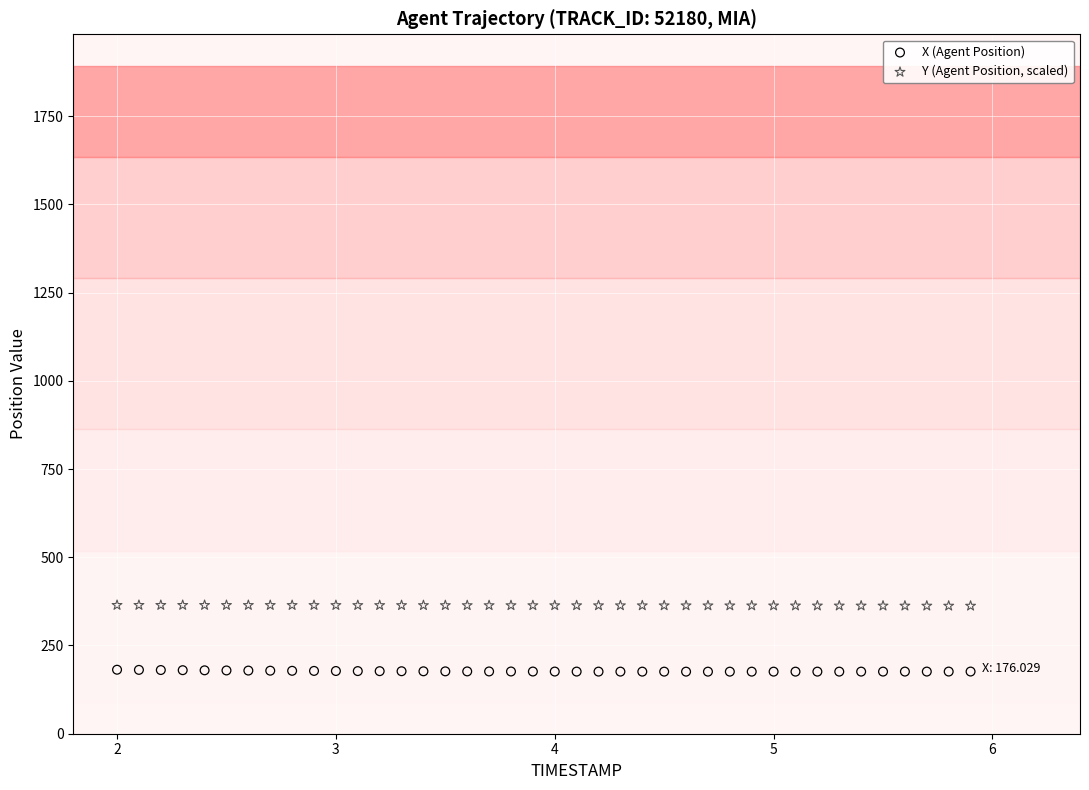

Which series contains the highest Y value?

Y (Agent Position, scaled)